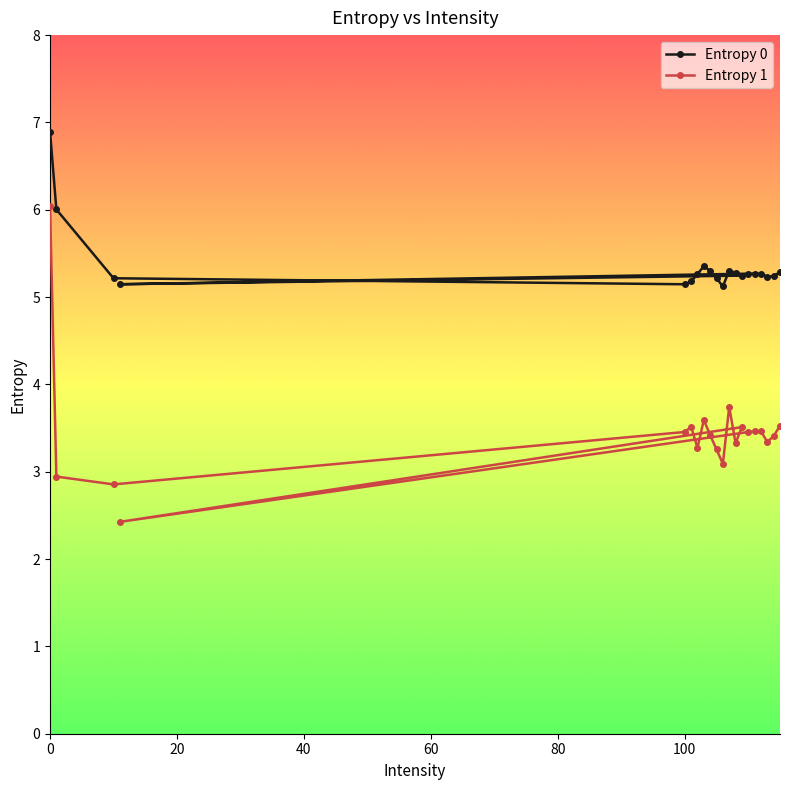

At 100, list the series in order from largest to smallest.

Entropy 0, Entropy 1